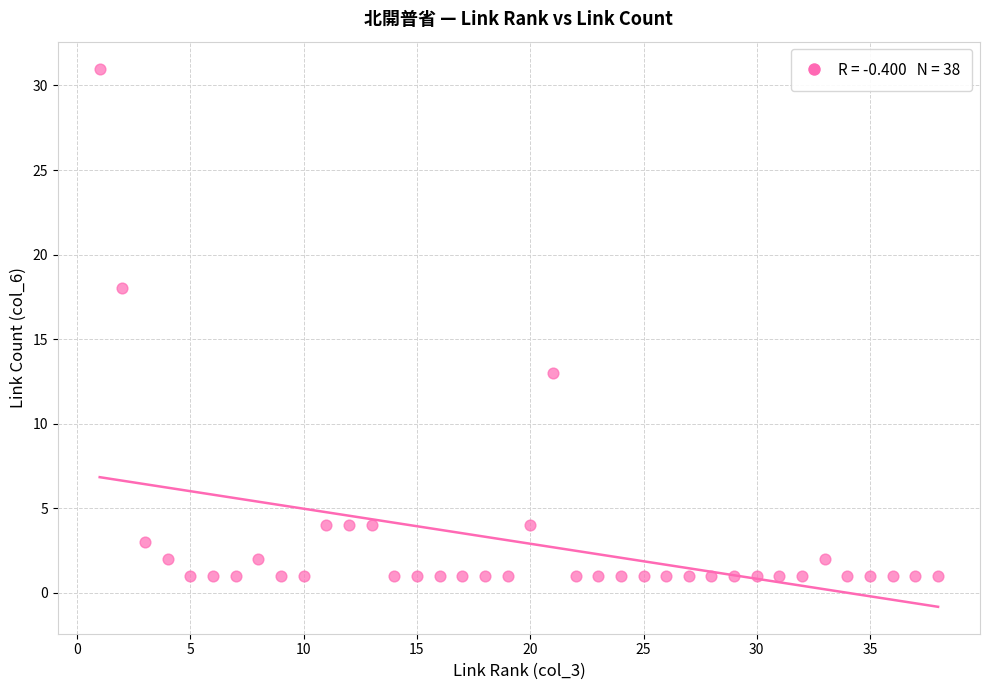

What Y value in the scatter plot is closest to 16?

18